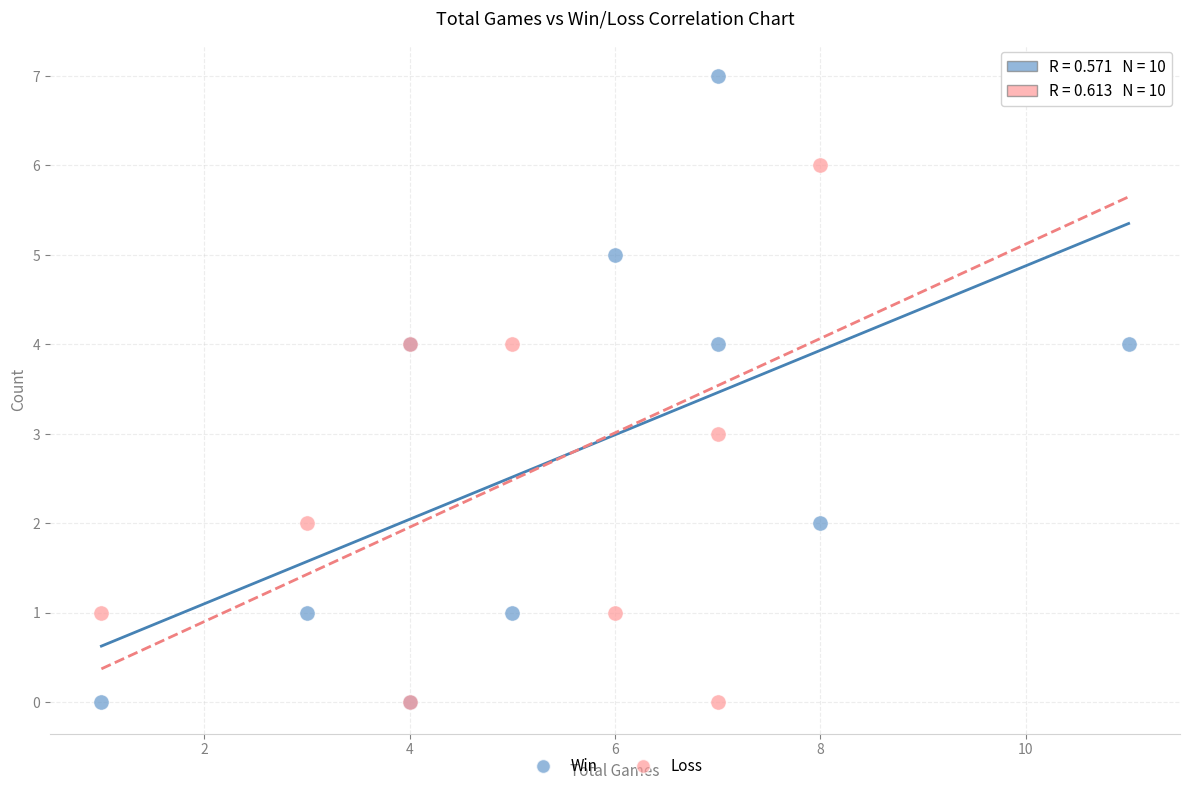

What are all the series names shown in the legend?

Win, Loss